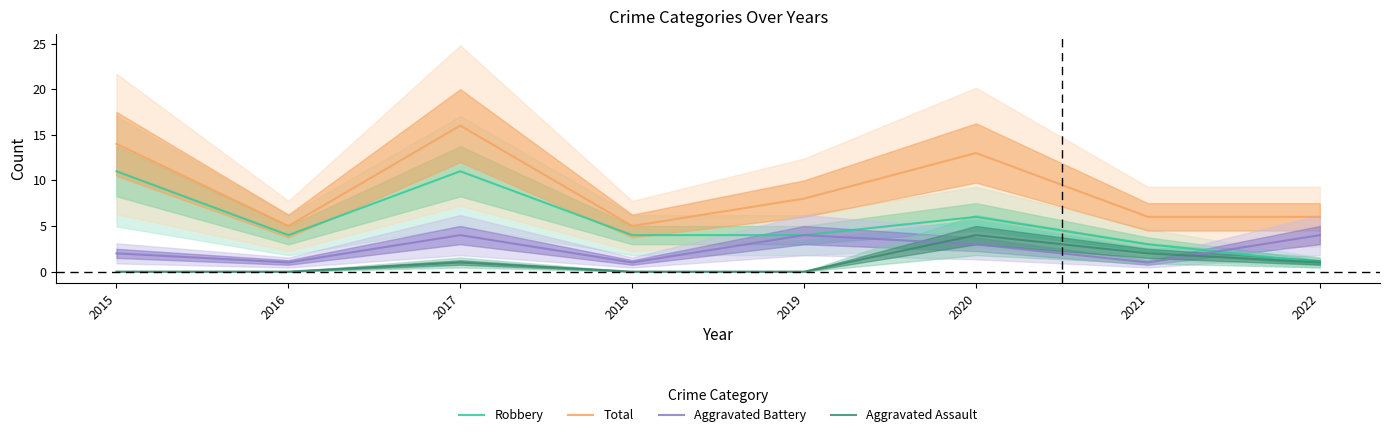

Between 2022 and 2017, which is larger?

2017